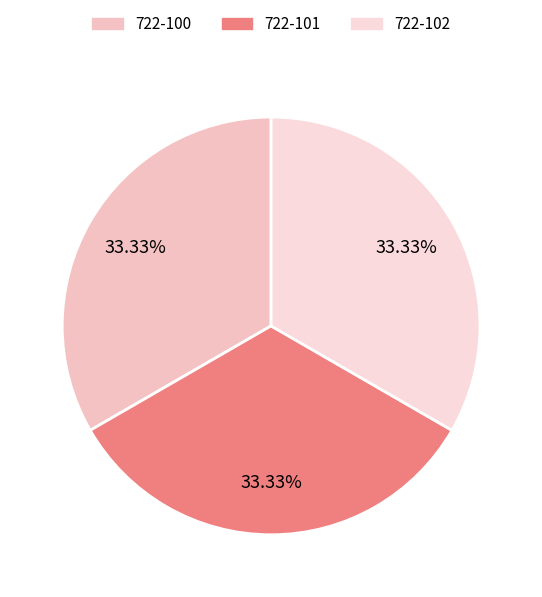

Is there a majority slice in this chart?

No